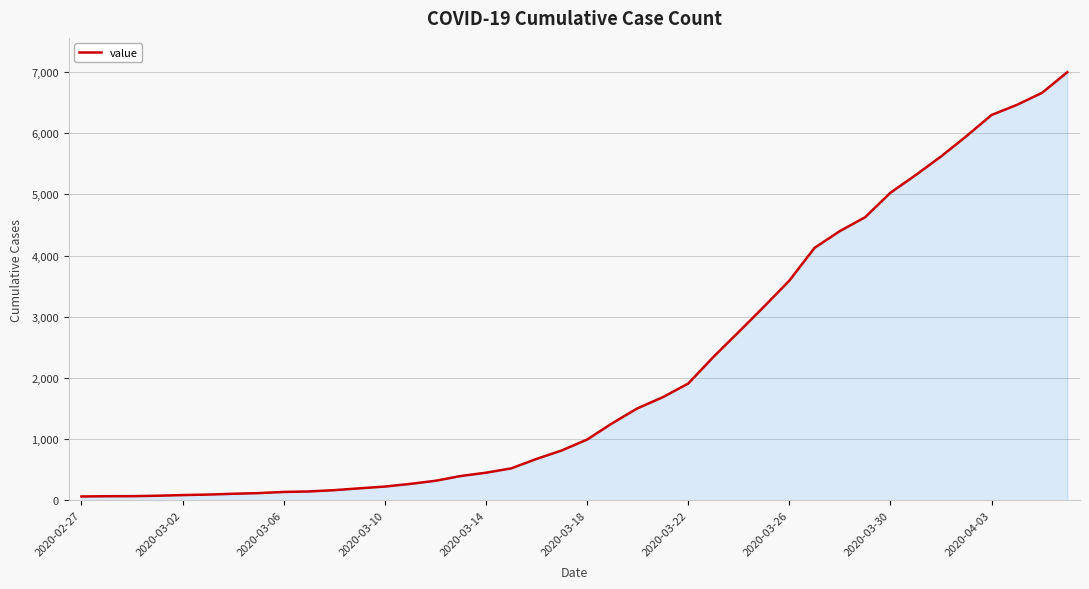

Is it true that the value at 2020-03-14 is 728?

False